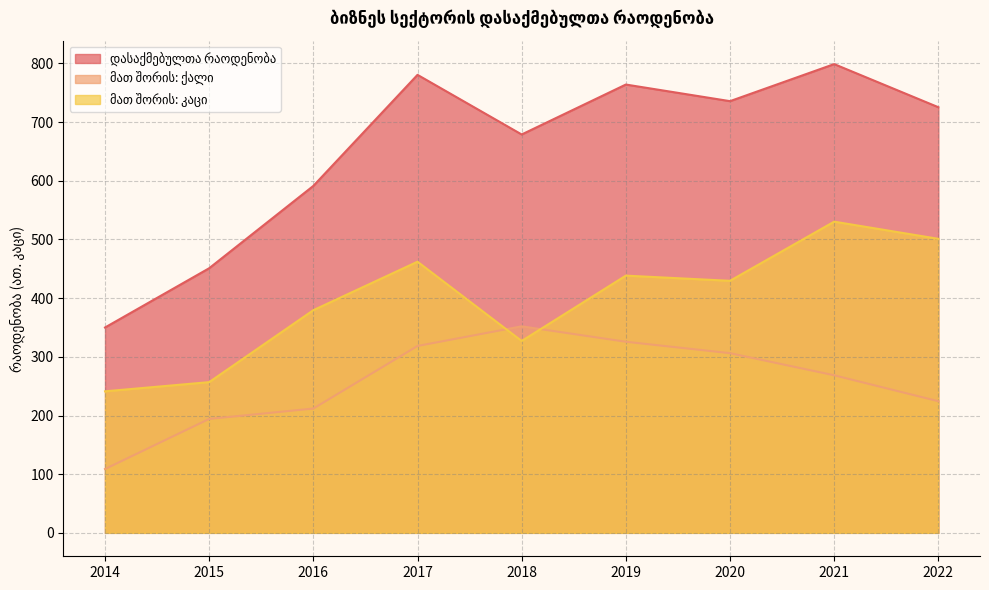

The value of მათ შორის: ქალი at 2014 is 182.3. True or false?

False